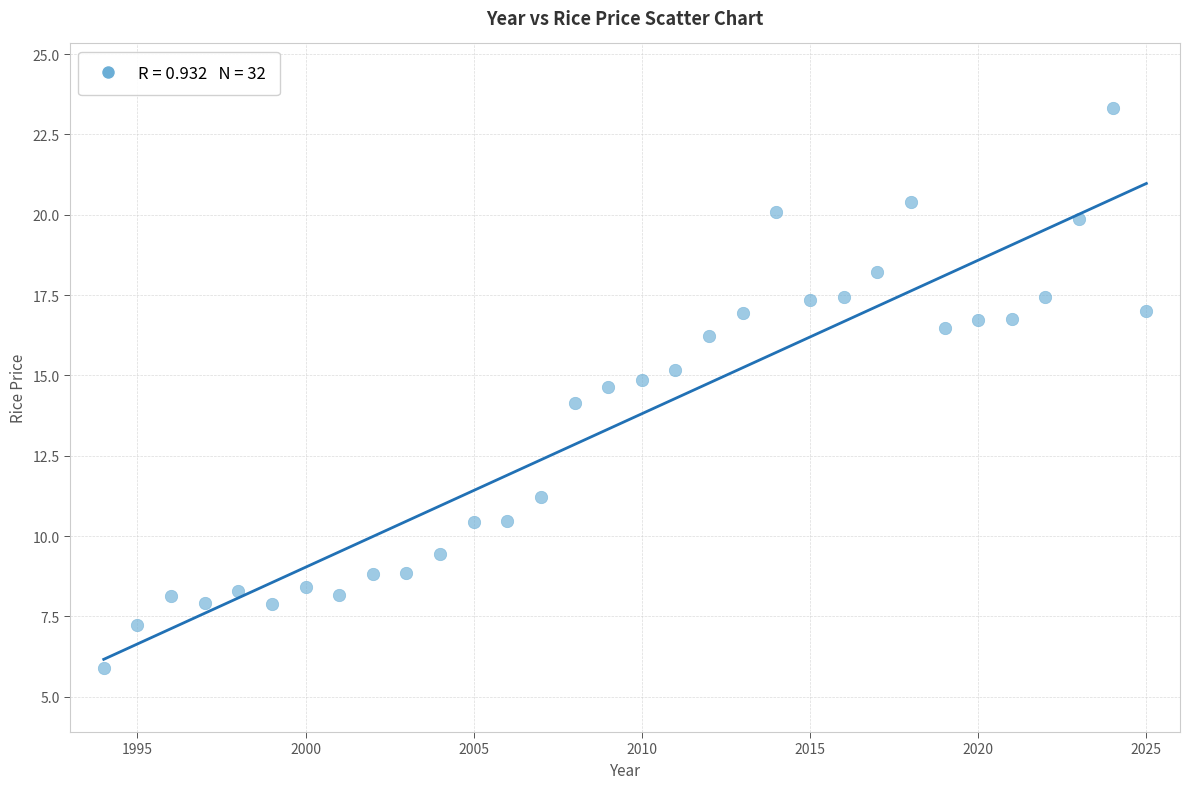

What is the range of Y values (max minus min)?

17.4